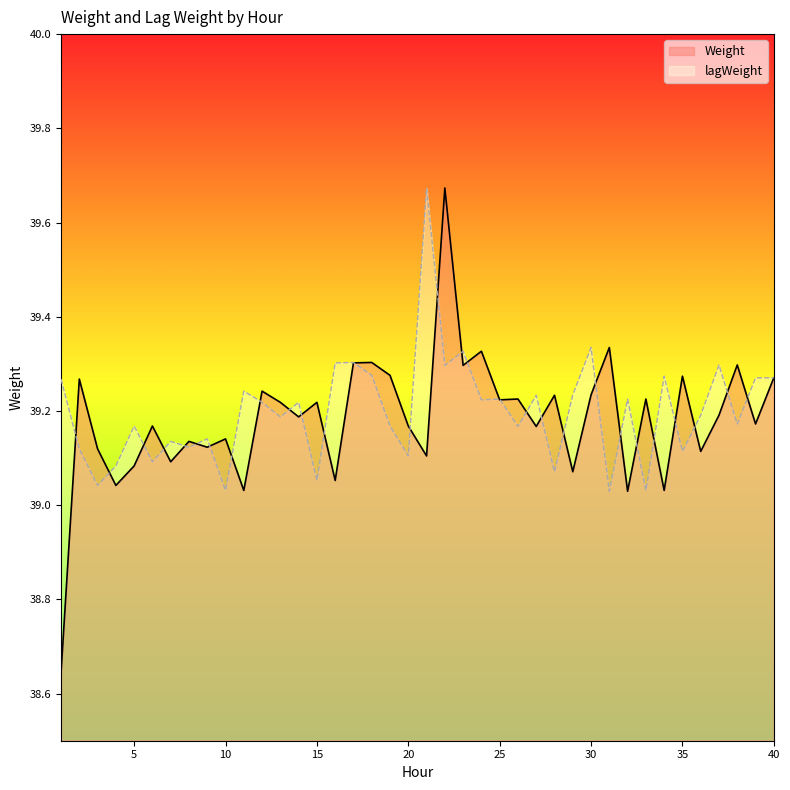

What is the greatest value displayed?

39.7